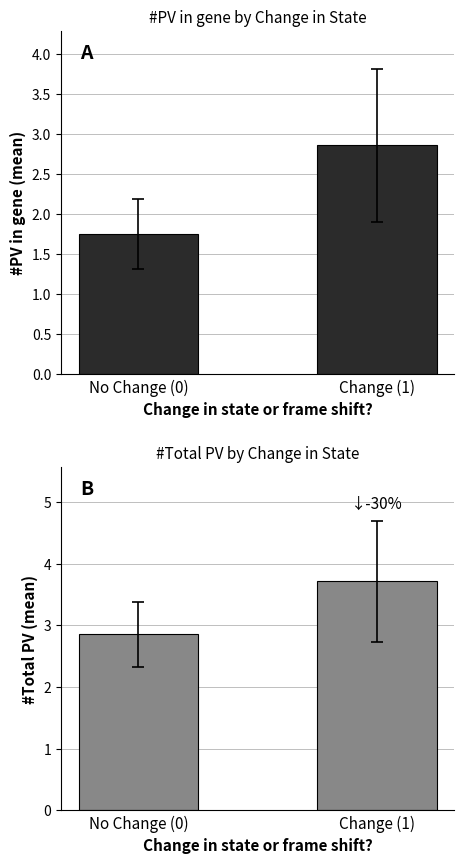

Rank the categories by #Total PV value from lowest to highest.

No Change (0), Change (1)